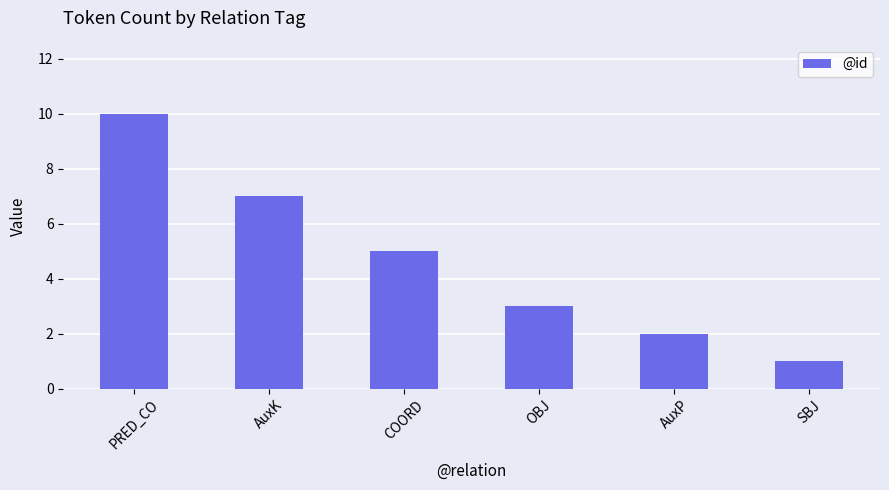

Where does the data first go above 5?

PRED_CO